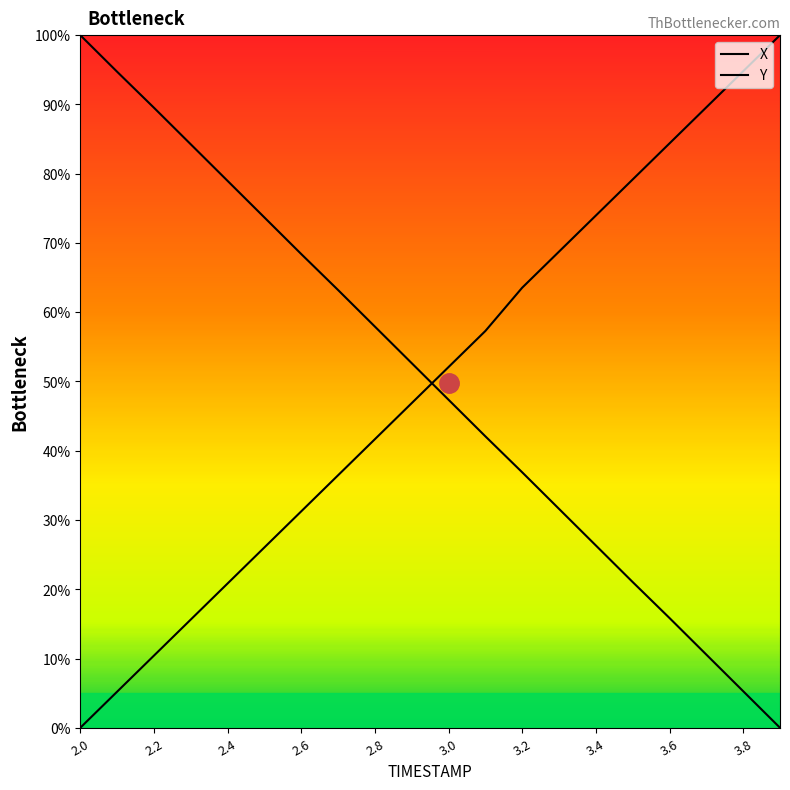

What is the average value of the X series?

50.0